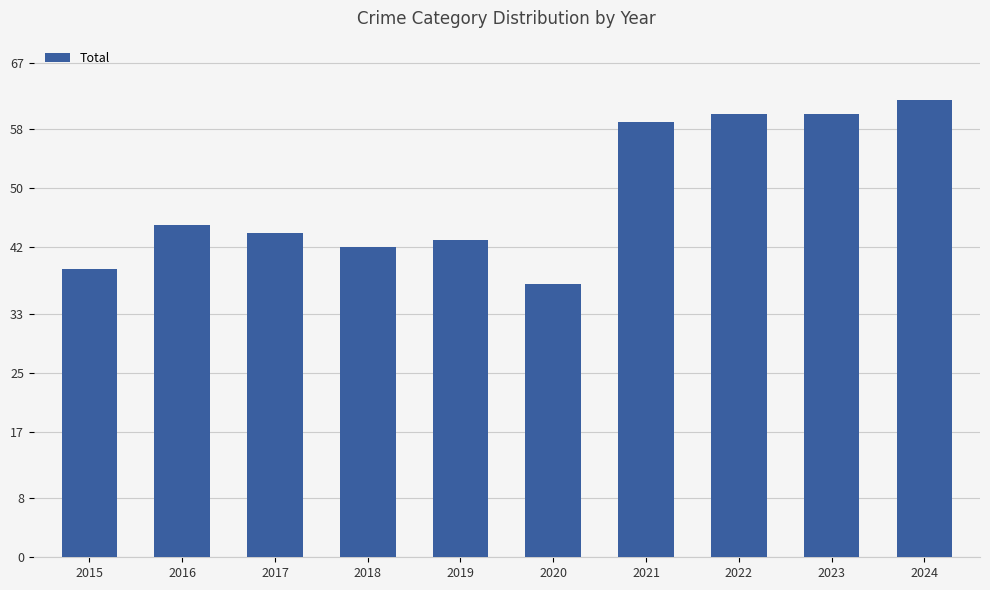

Reading left to right, what are all the values shown in this chart?

39	45	44	42	43	37	59	60	60	62